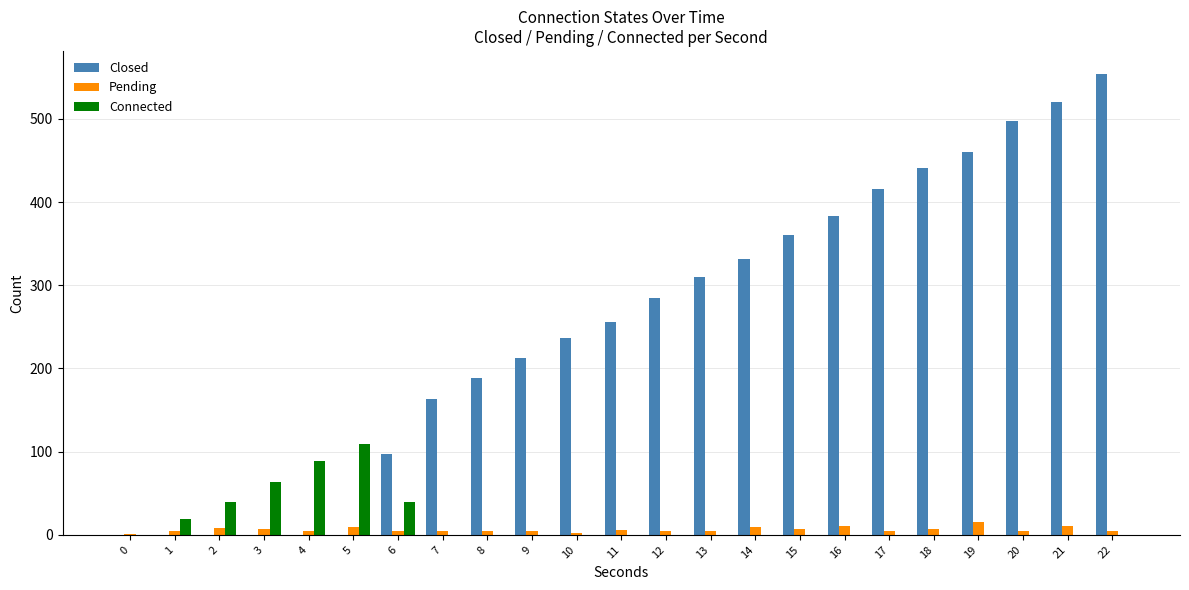

True or false: Closed has a value of 350 at 21.

False